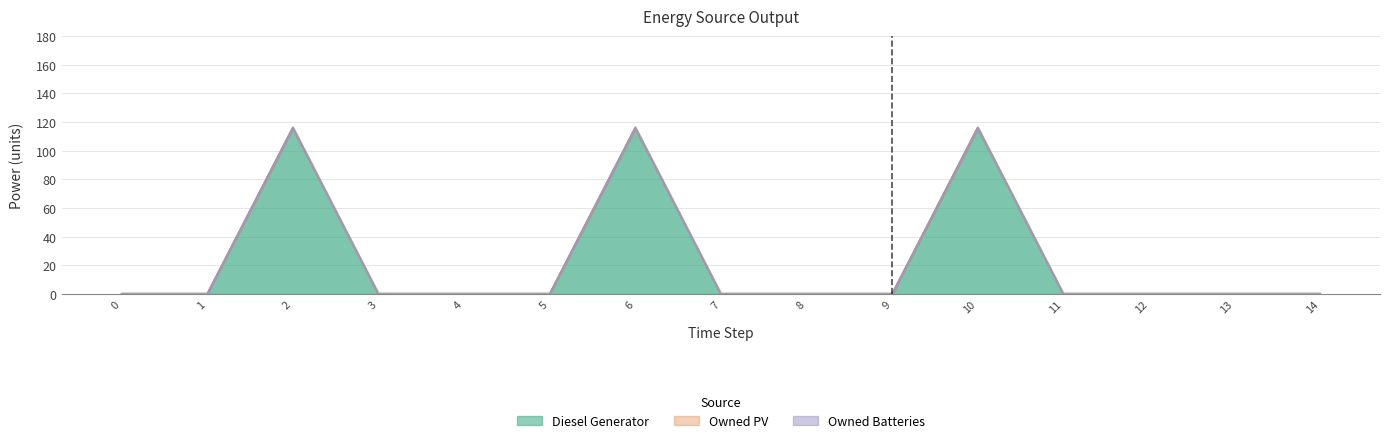

Is the value of Owned Batteries at 1 greater than the value of Owned PV at 5?

No